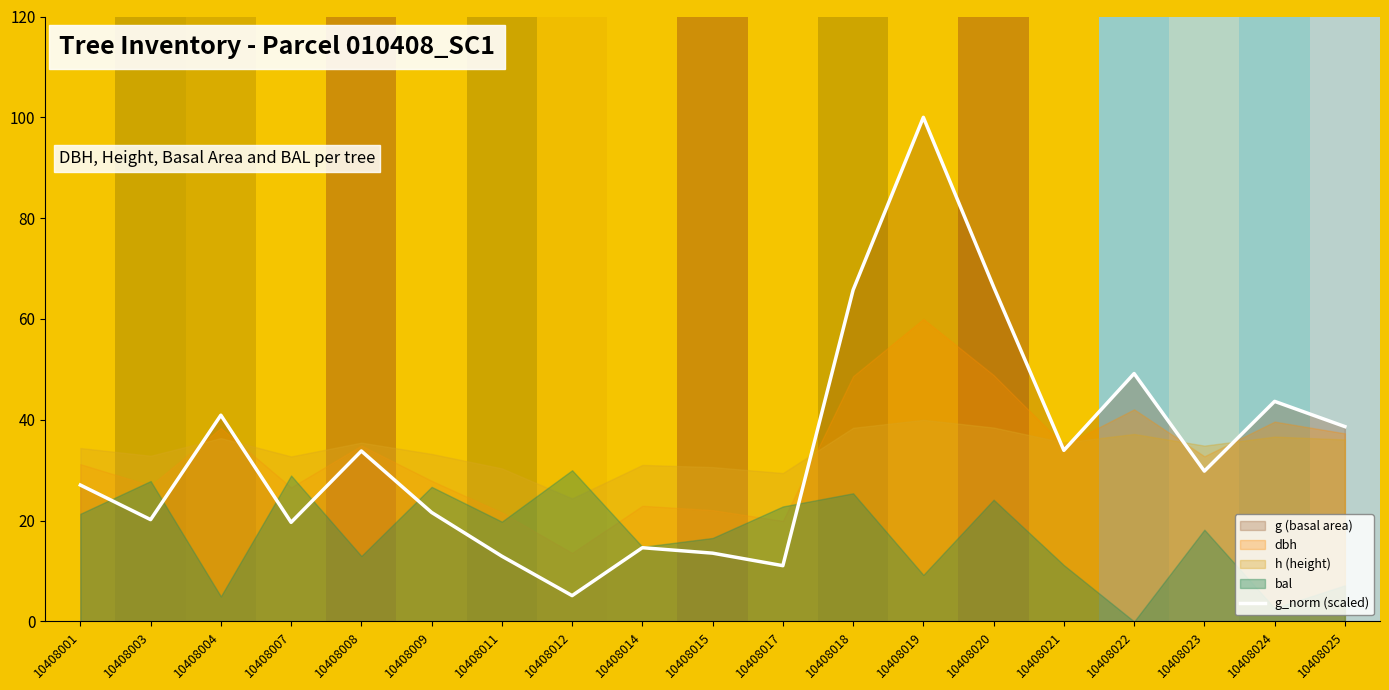

How many lines are shown in the chart?

1